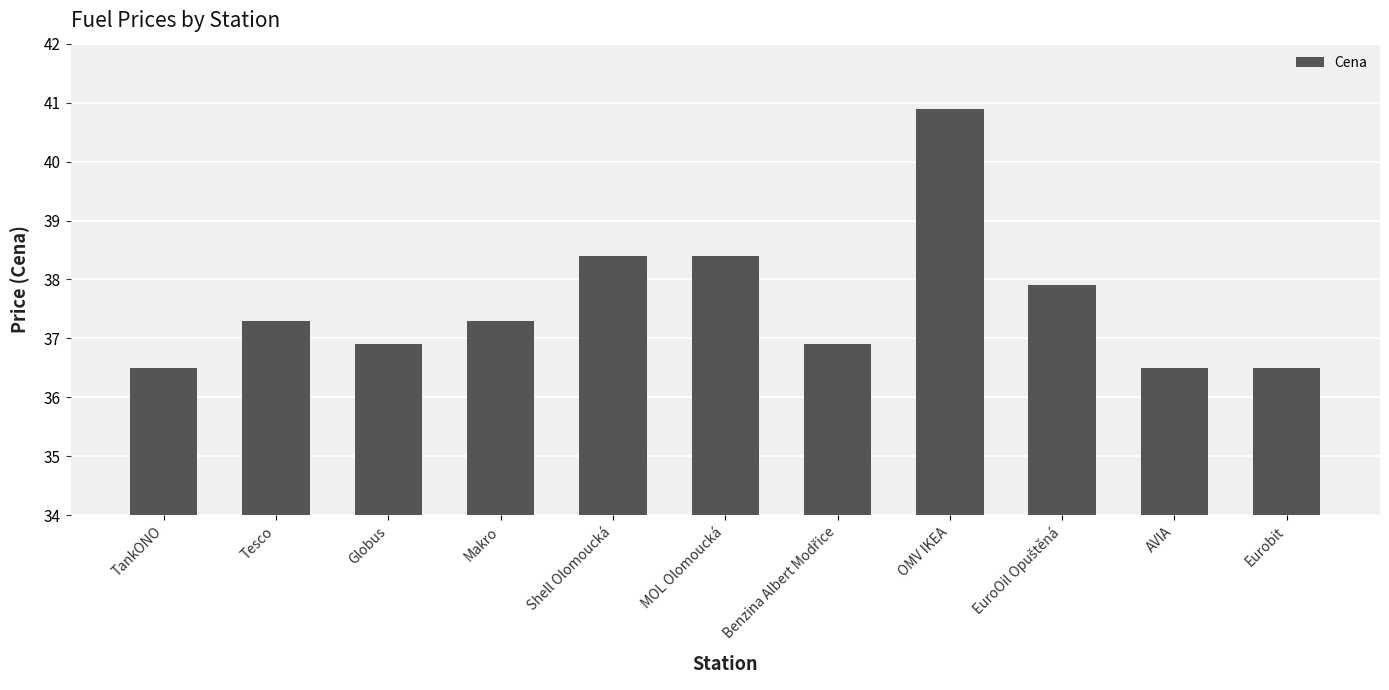

What is the smallest value displayed?

36.5